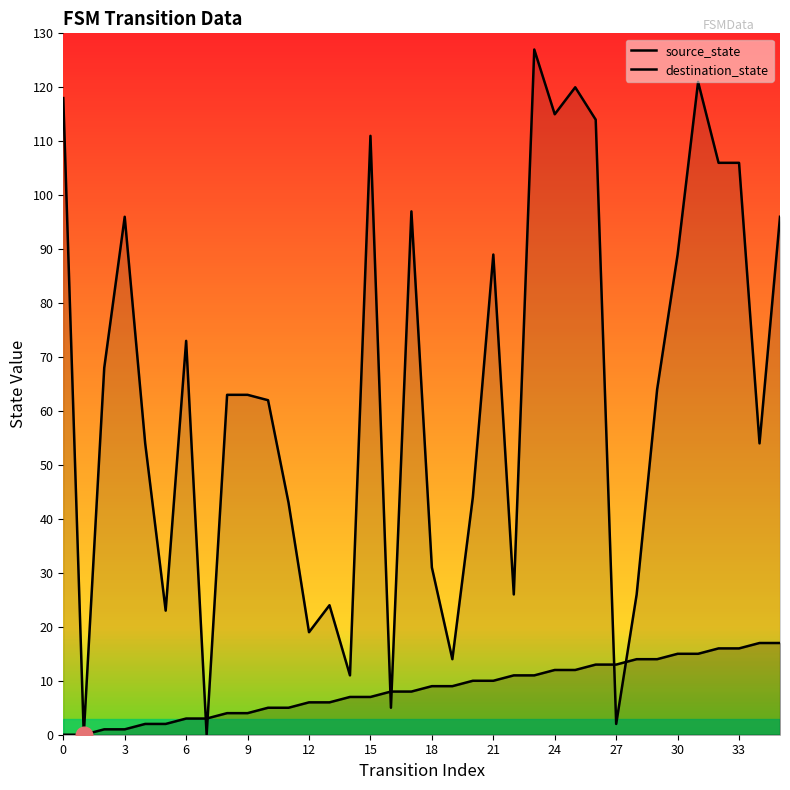

Is it true that destination_state equals 50 at 3?

False